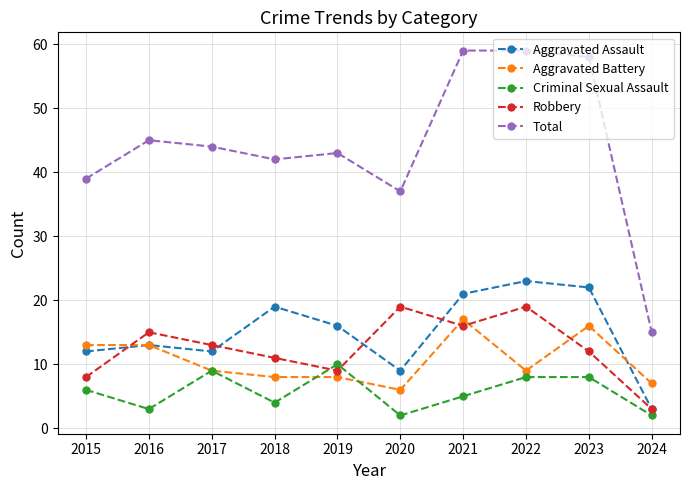

What is the difference between the maximum and minimum values in the Total series?

44